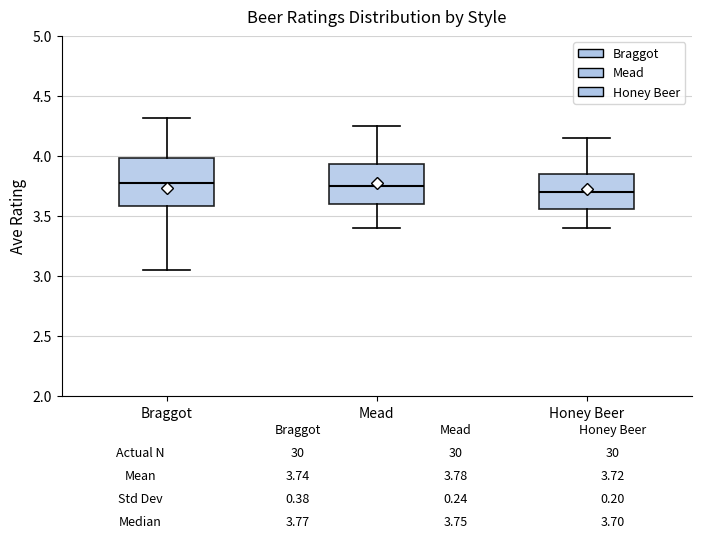

Which box is the tallest, from its lower edge to its upper edge?

Braggot